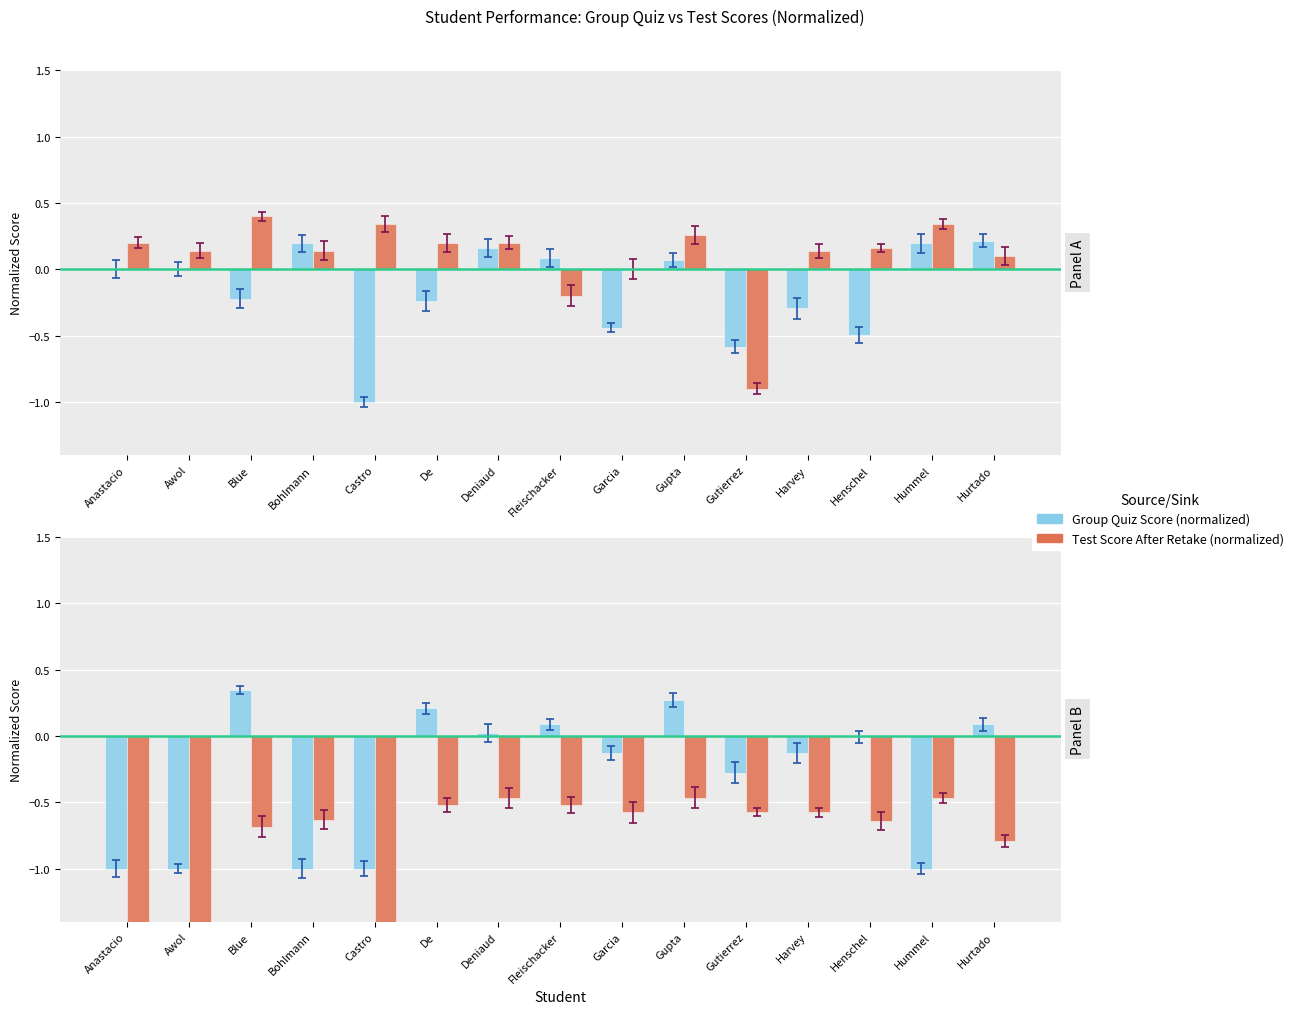

At which label is Unit 2 Group Quiz Scaled closest to 0?

Henschel